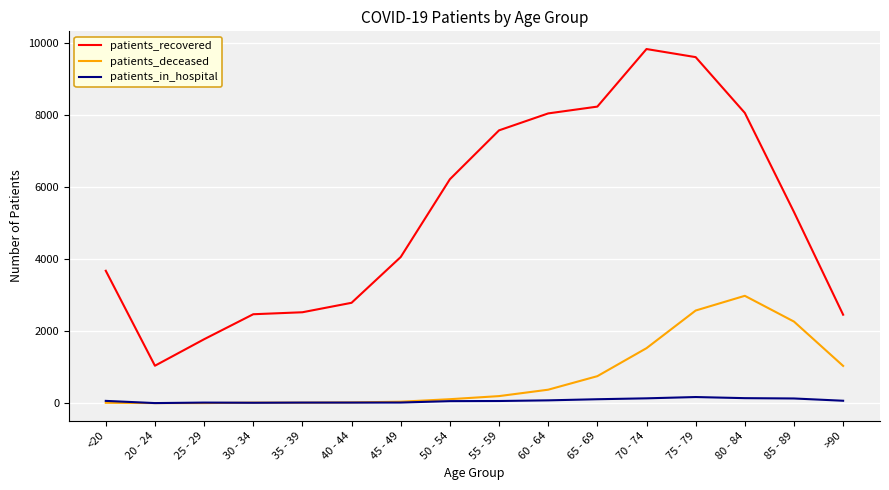

True or false: patients_recovered and patients_in_hospital intersect in this chart.

False